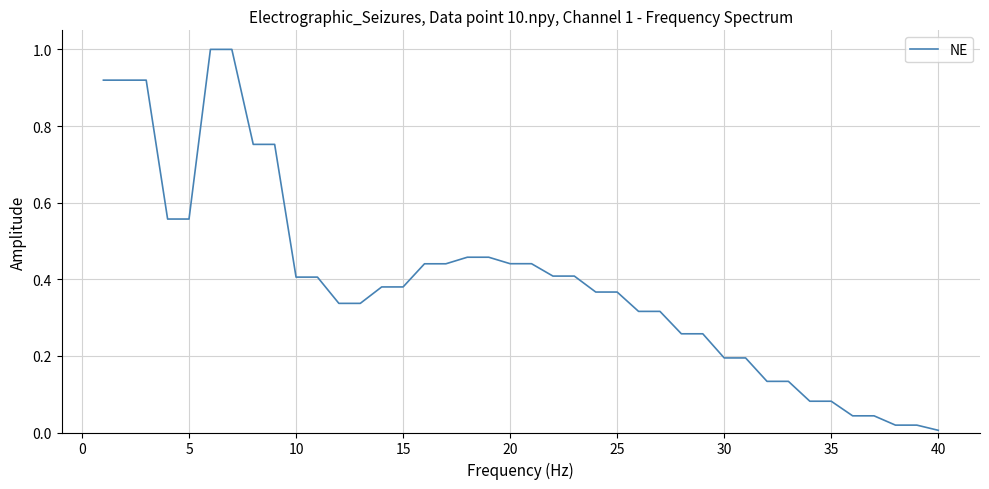

What is the difference between the maximum and minimum values?

1.0